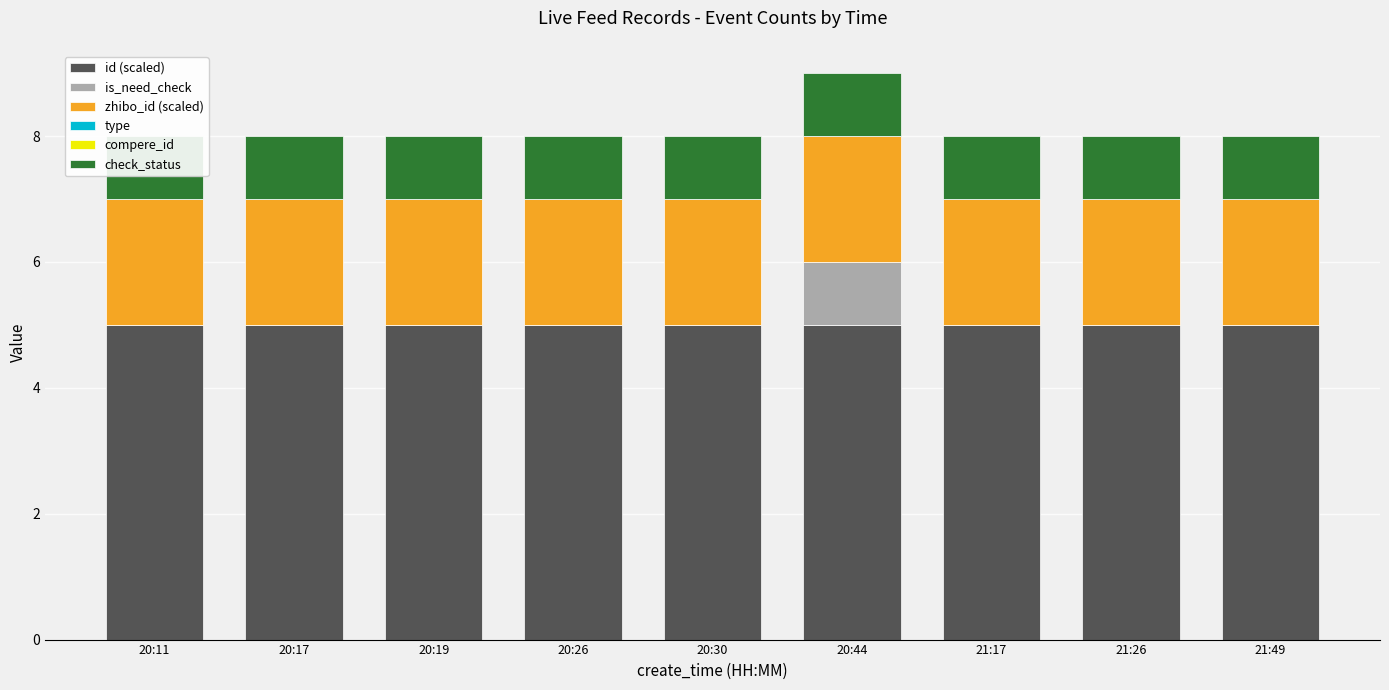

What is the greatest value displayed?

5.0